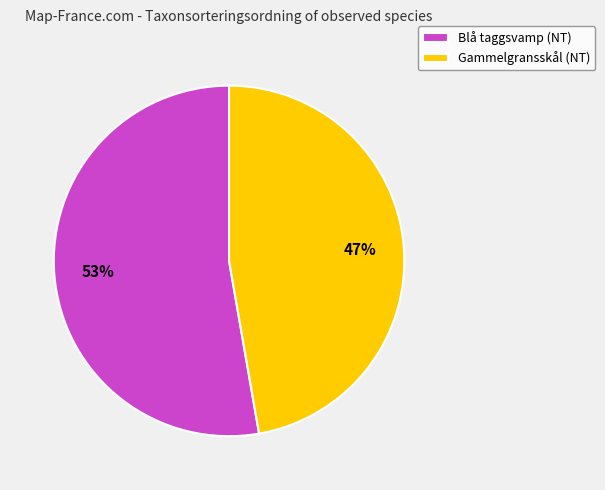

To the nearest percent, what percentage of the pie is Blå taggsvamp (NT)?

53%